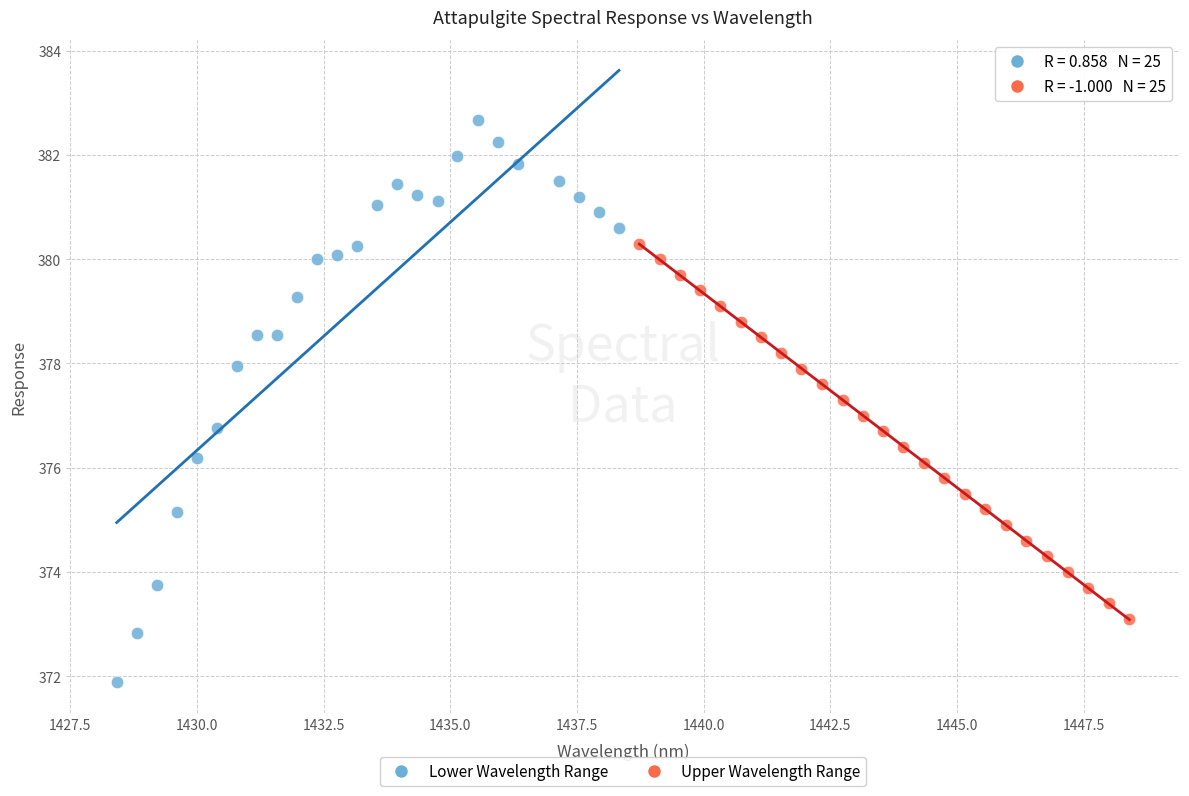

Which series reaches the minimum Y coordinate?

Lower Wavelength Range